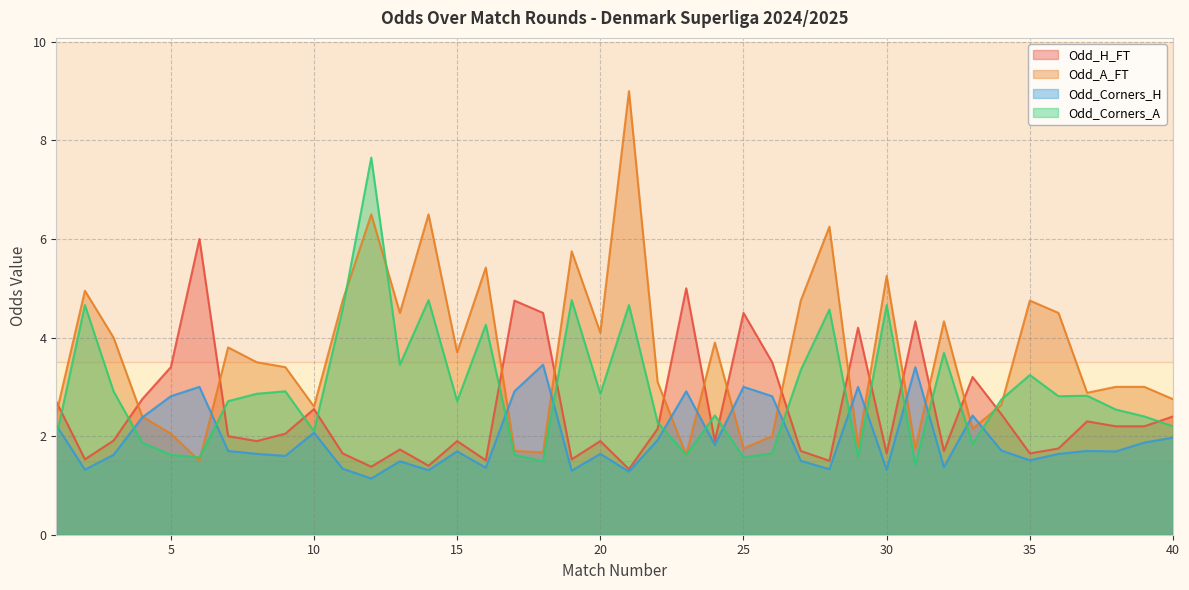

At which label is Odd_Corners_H closest to 2?

40